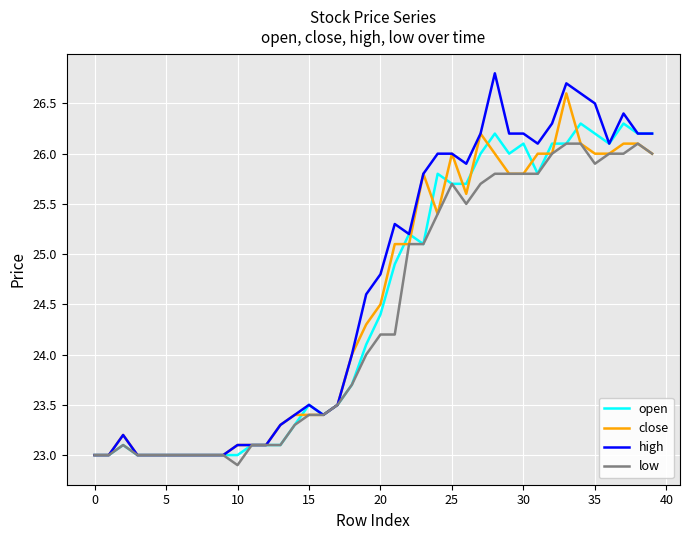

Which series has the largest total across all categories?

high